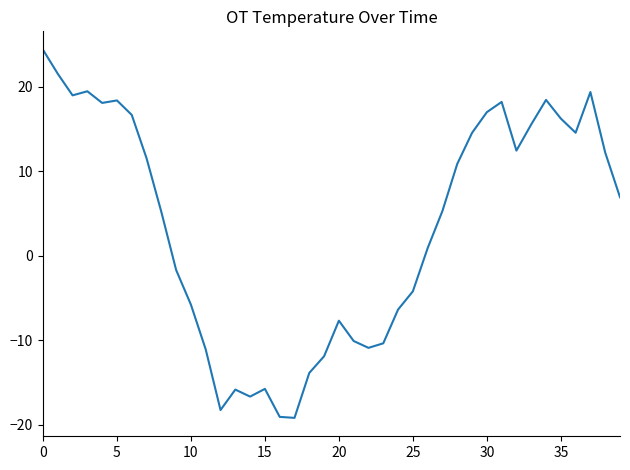

What is the greatest value displayed?

24.4